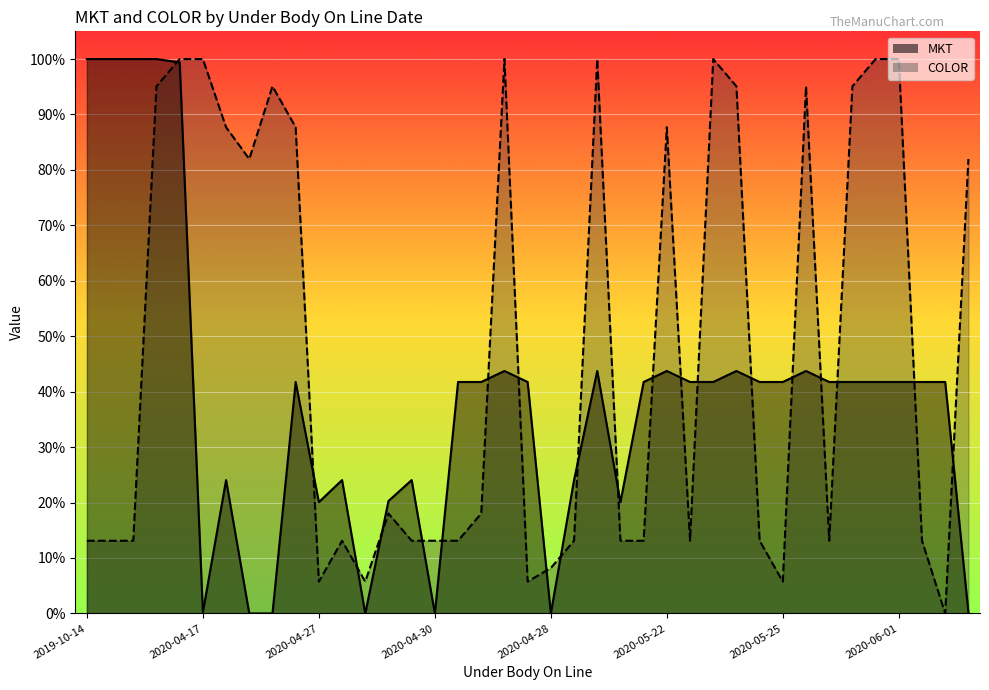

What is the label of the 24th point from the left?

2020-05-11